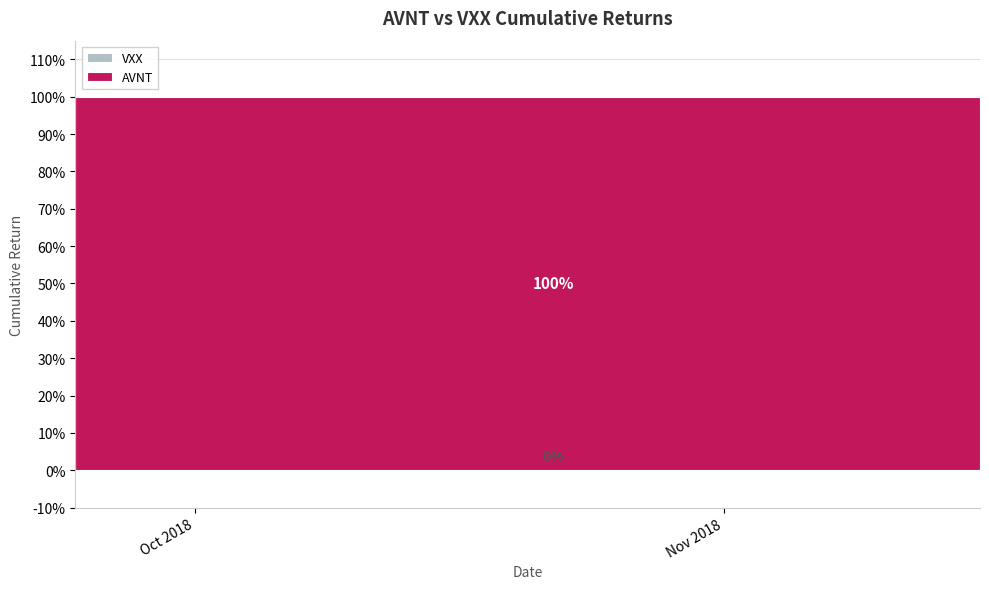

How many lines are shown in the chart?

2